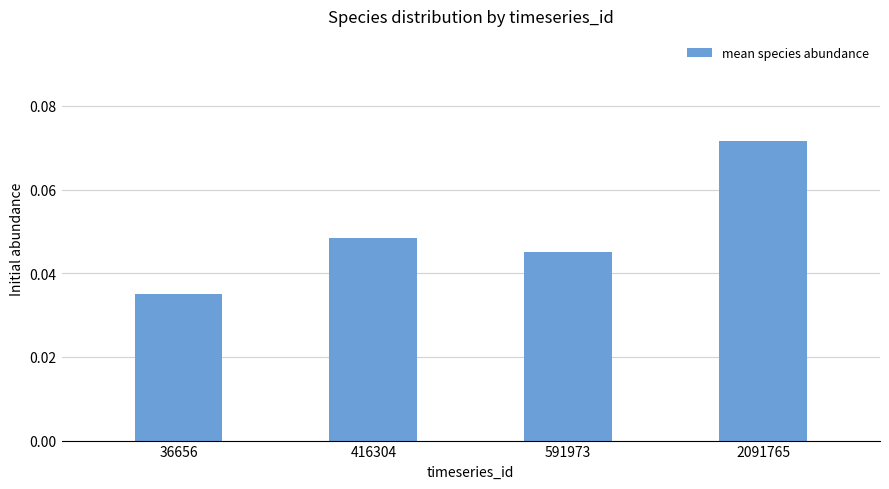

Which label corresponds to the smallest value in the chart?

36656